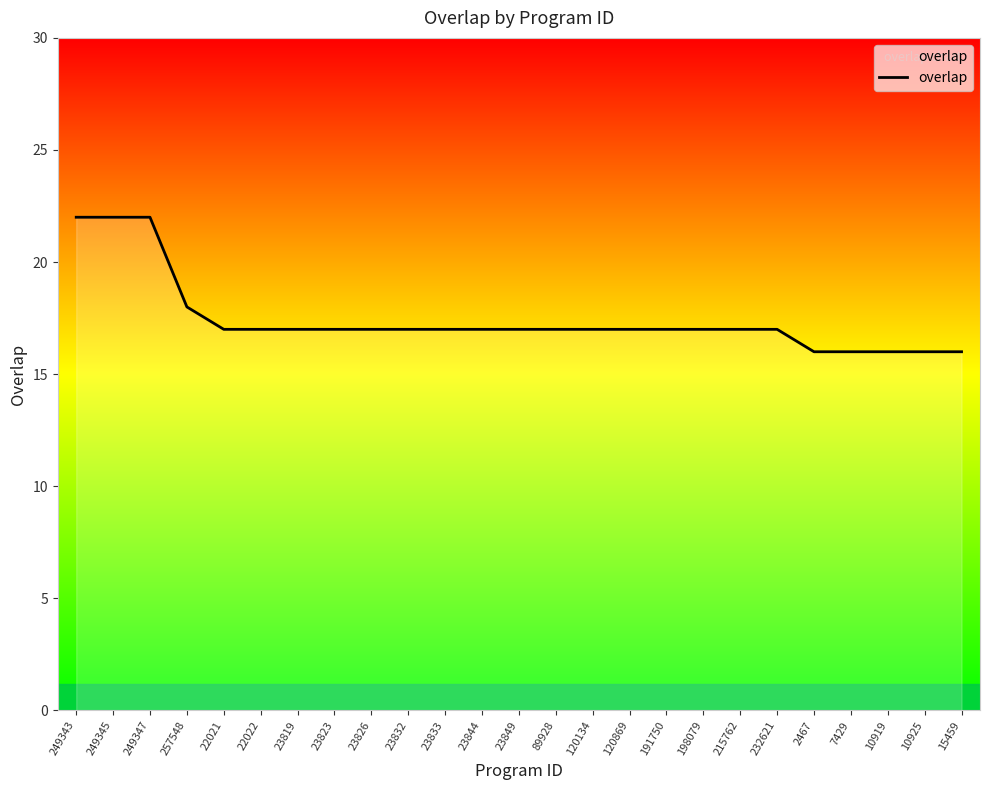

What is the change in value from 249343 to 15459?

-6